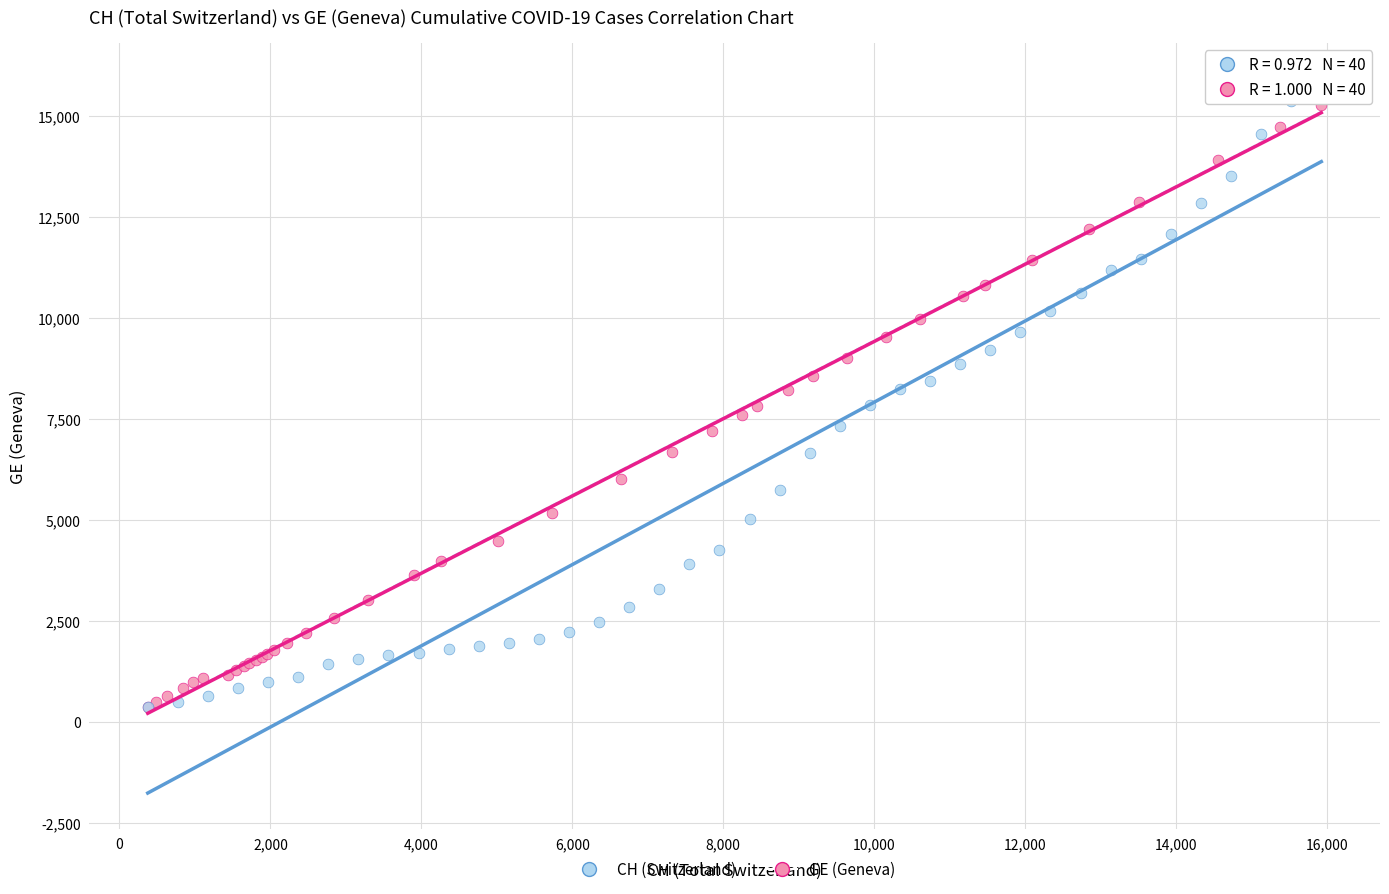

Which series contains the highest Y value?

CH (Switzerland)